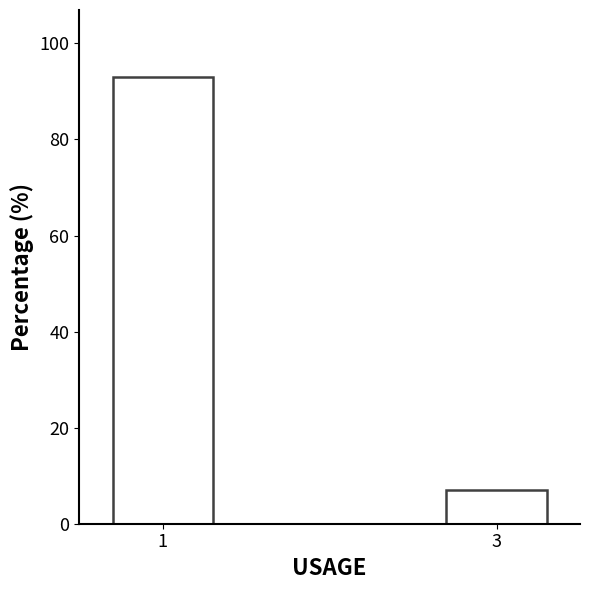

Reading right to left, extract all data points from this chart.

3=7.0	1=93.0